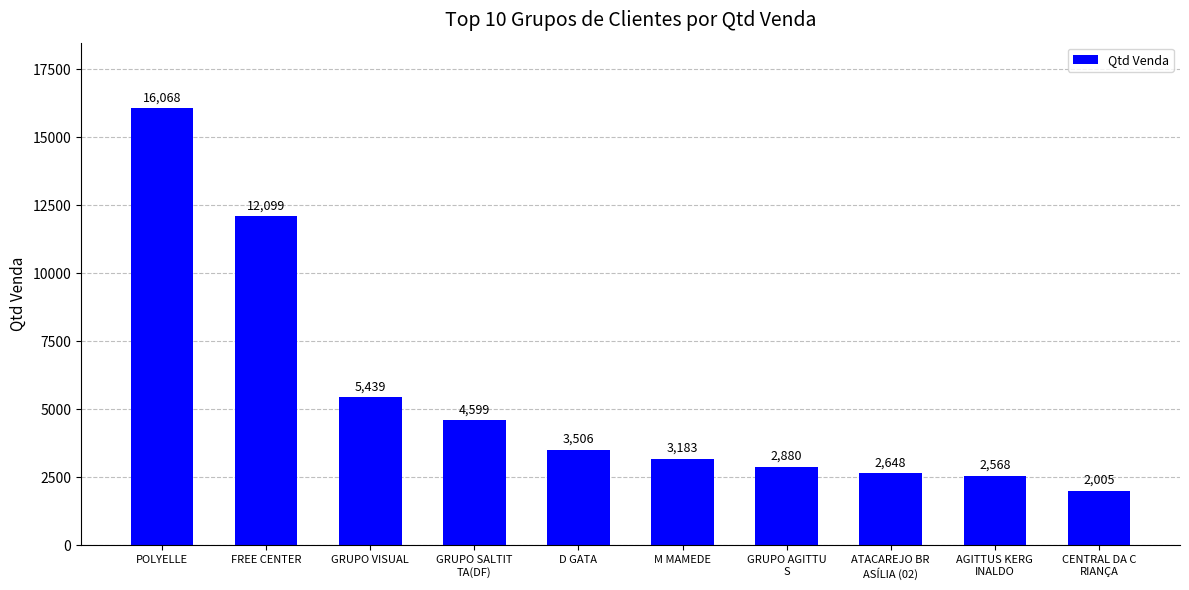

The value at GRUPO AGITTU
S is 3860. True or false?

False